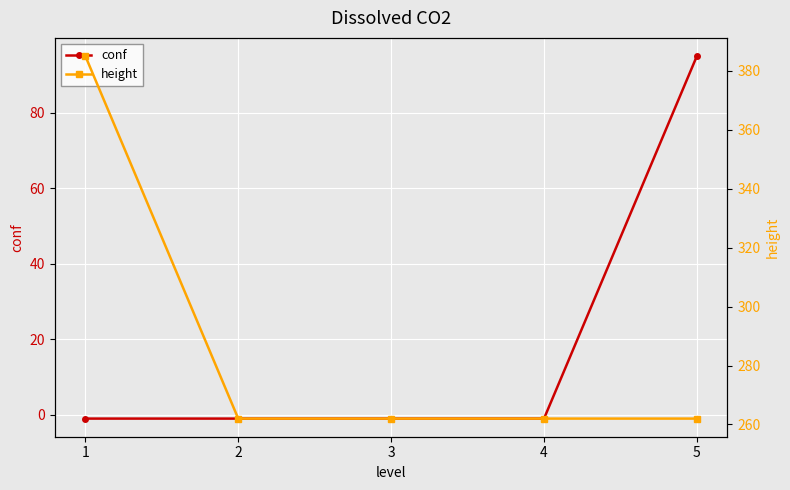

Which series has the widest spread of values?

height